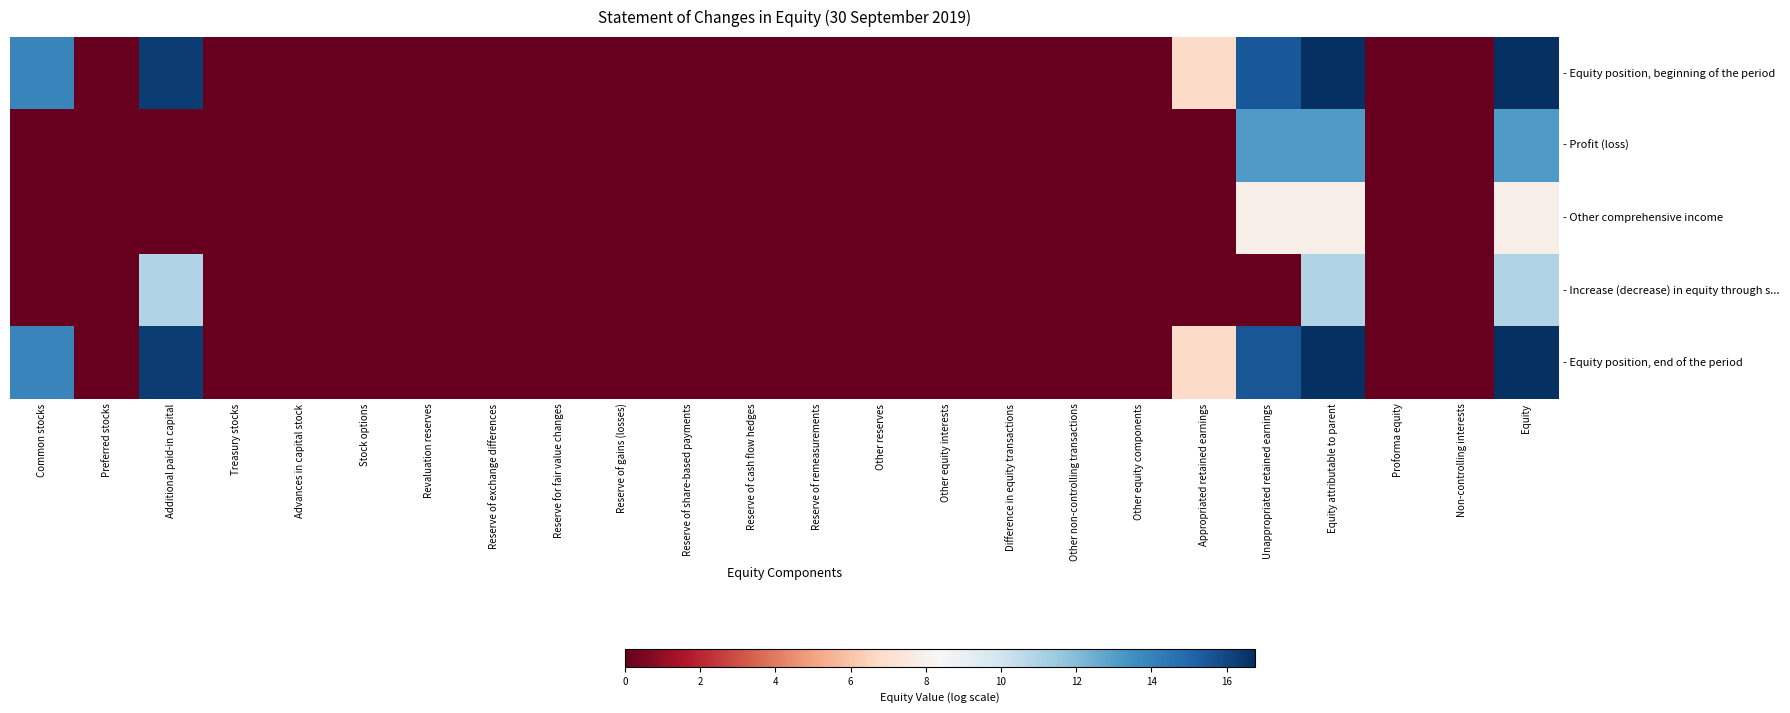

Which category has the lowest value across all series?

Preferred stocks